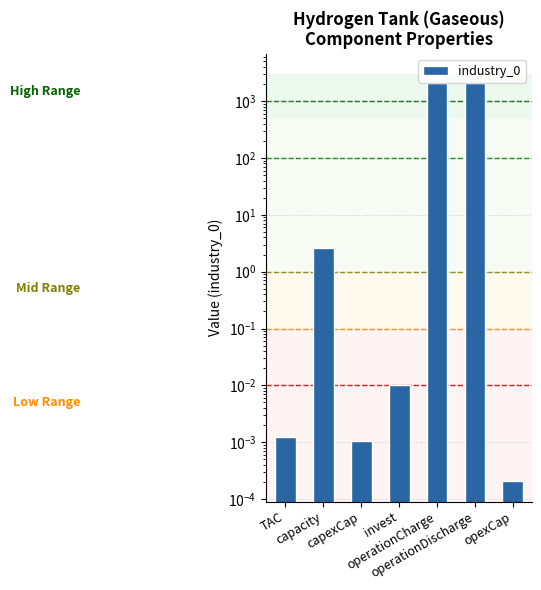

Reading right to left, list all the values displayed in this chart.

opexCap=0.0	operationDischarge=2081.9	operationCharge=2081.9	invest=0.0	capexCap=0.0	capacity=2.6	TAC=0.0